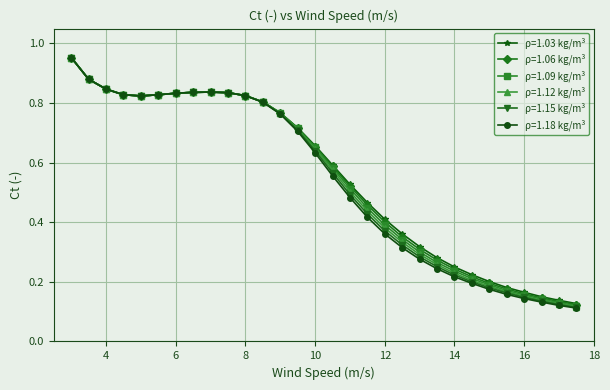

Which series has the largest range (max minus min)?

ρ=1.18 kg/m³